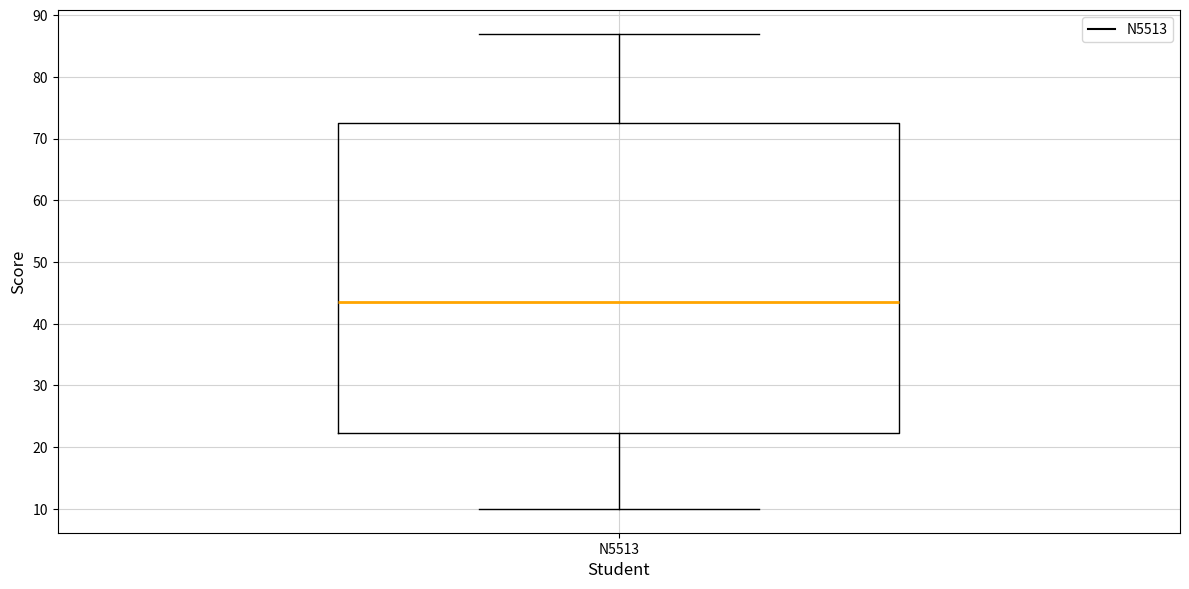

Read this box plot against the y-axis: the position of the median line, the range covered by the box, and the ends of both whiskers. The values are not printed on the chart, so give them approximately, as read against the axis.

median 44, box 22 to 73, whiskers 10 to 87